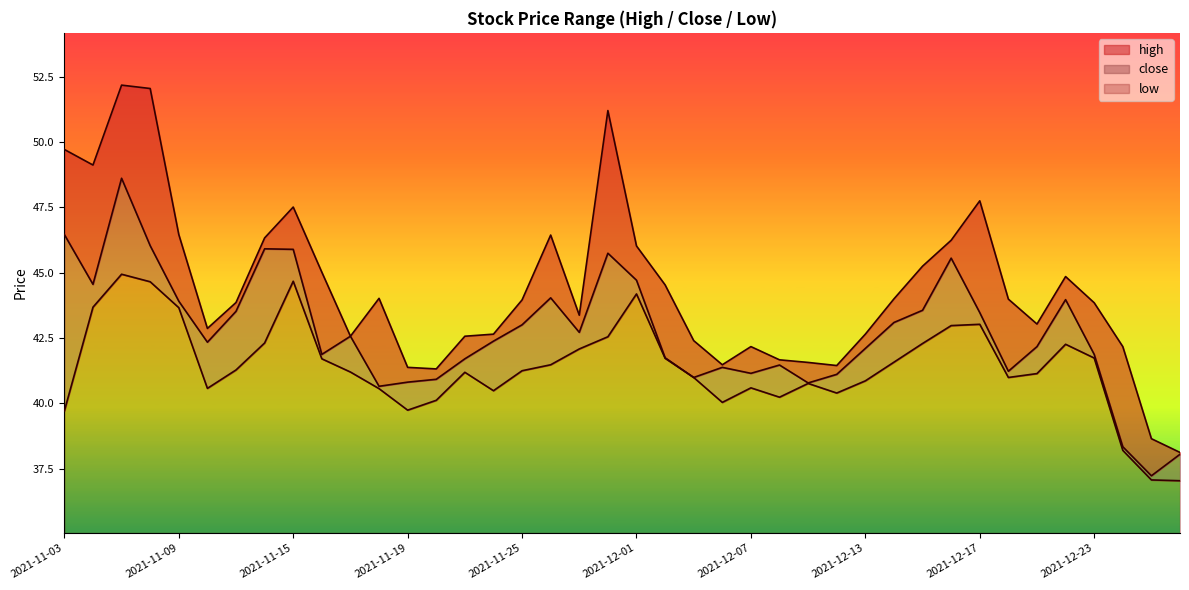

What is the value of the high point at the 6th from the left?

42.9